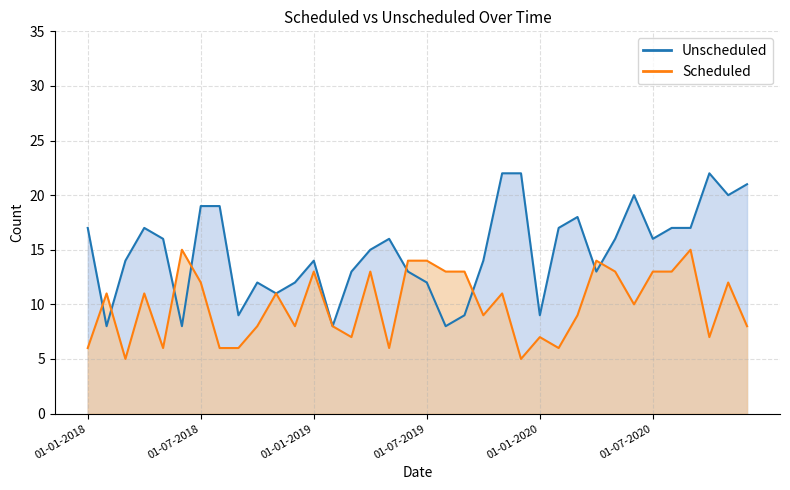

At which label does Unscheduled reach its peak?

01-11-2019